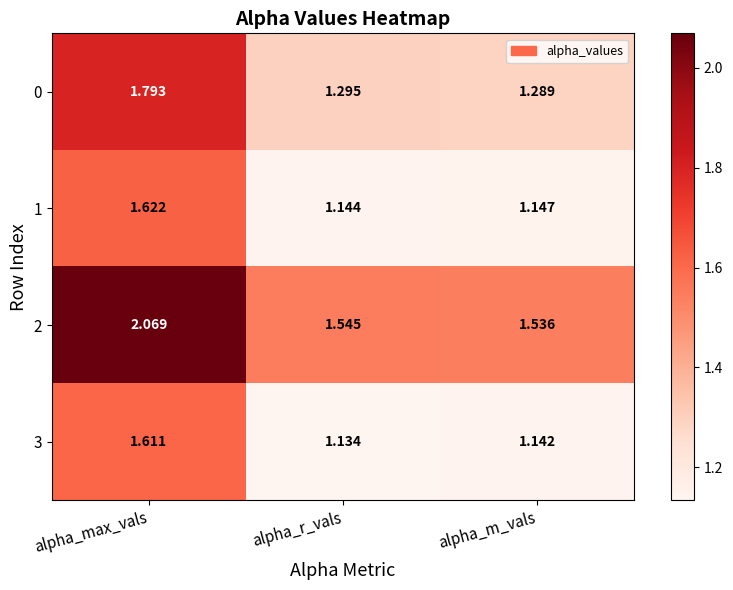

At which category is the sum across all series the highest?

alpha_max_vals